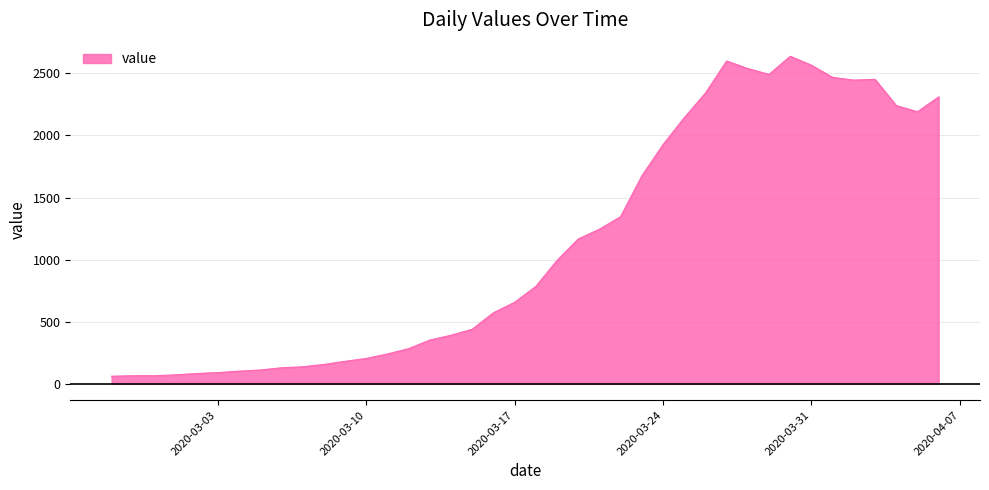

What is the difference between the maximum and minimum values?

2577